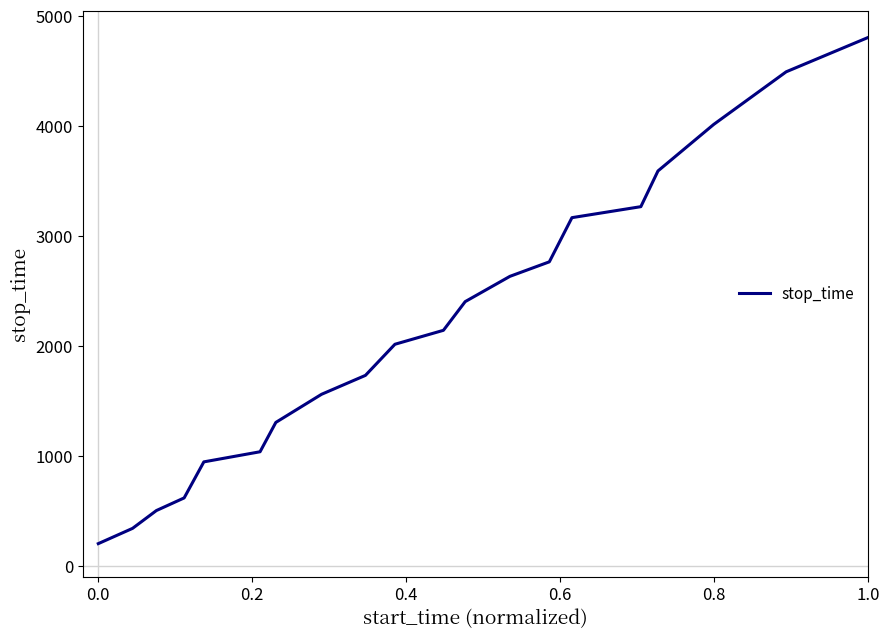

What is the difference between the maximum and minimum values?

4606